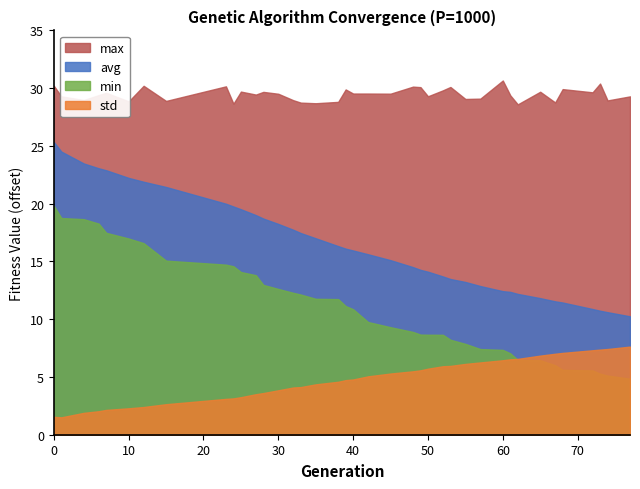

Rank the categories by min value from lowest to highest.

77, 74, 73, 72, 68, 67, 65, 62, 61, 60, 57, 55, 53, 52, 50, 49, 48, 45, 42, 40, 39, 38, 35, 33, 32, 30, 28, 27, 25, 24, 23, 15, 12, 10, 7, 6, 4, 1, 0